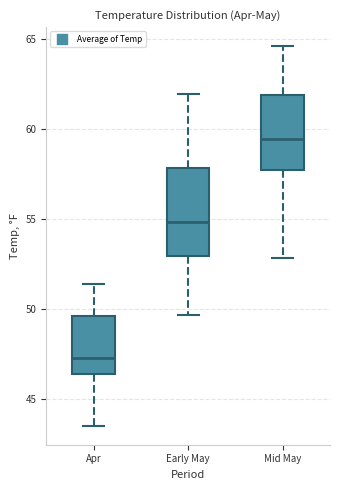

Reading left to right, transcribe this box plot: for each box, give where its median line is, the range the box spans, and where its two whiskers end, as read against the y-axis. The values are not printed on the chart, so give them approximately, as read against the axis.

Apr: median 47.0, box 46.5 to 49.5, whiskers 43.5 to 51.5
Early May: median 55.0, box 53.0 to 58.0, whiskers 49.5 to 62.0
Mid May: median 59.5, box 57.5 to 62.0, whiskers 53.0 to 64.5